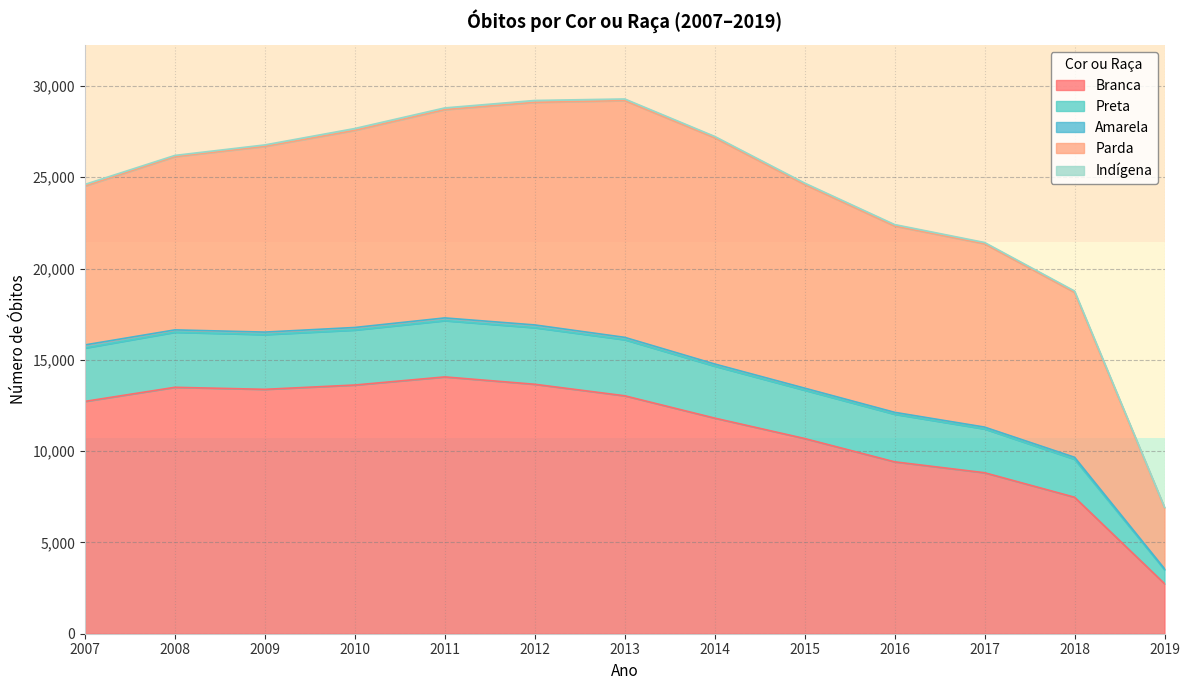

What is the total value across all series at 2014?

27237